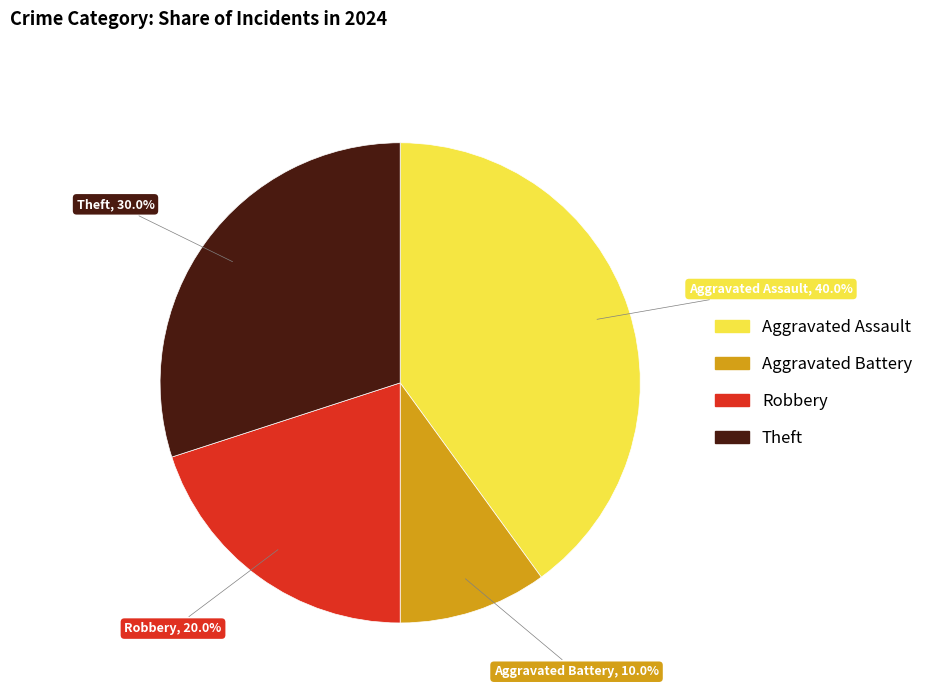

Is there a majority slice in this chart?

No